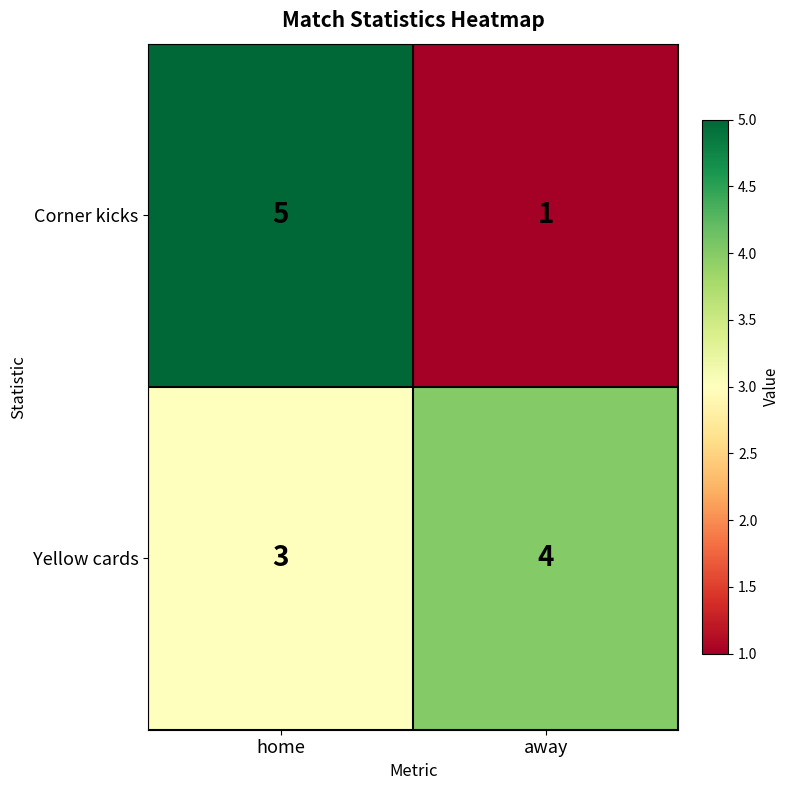

Reading left to right, list all the values displayed in this chart.

Corner kicks: home=5	away=1
Yellow cards: home=3	away=4